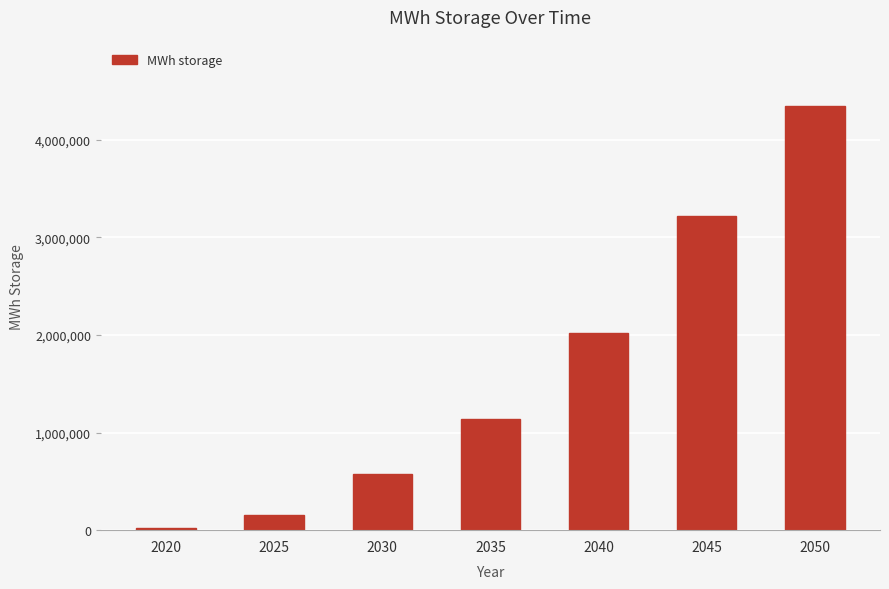

Reading right to left, extract all data points from this chart.

2050=4345238.1	2045=3214285.7	2040=2023809.5	2035=1142857.1	2030=571428.6	2025=154761.9	2020=23809.5